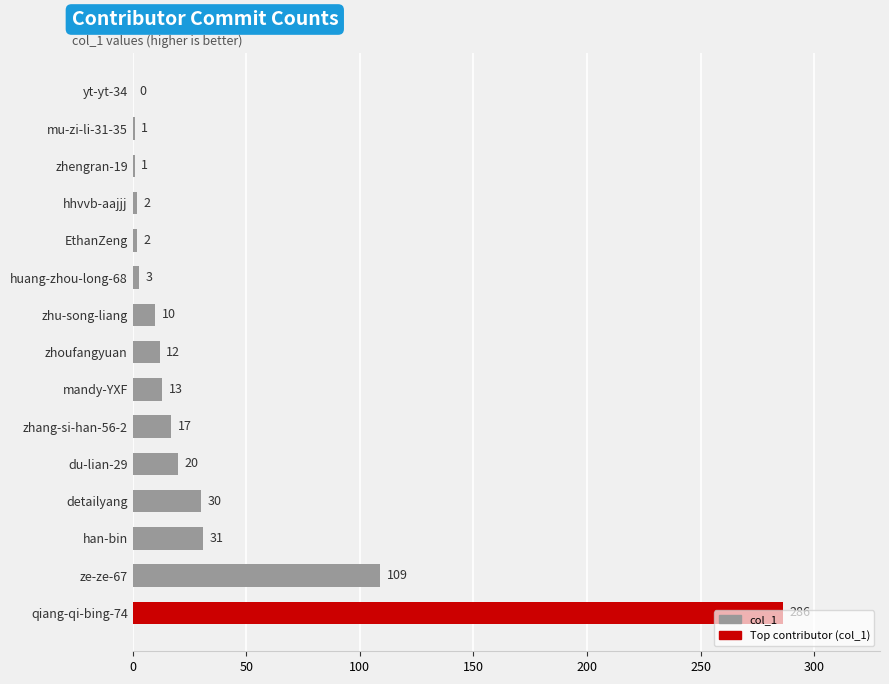

What is the sum of the values at huang-zhou-long-68 and hhvvb-aajjj?

5